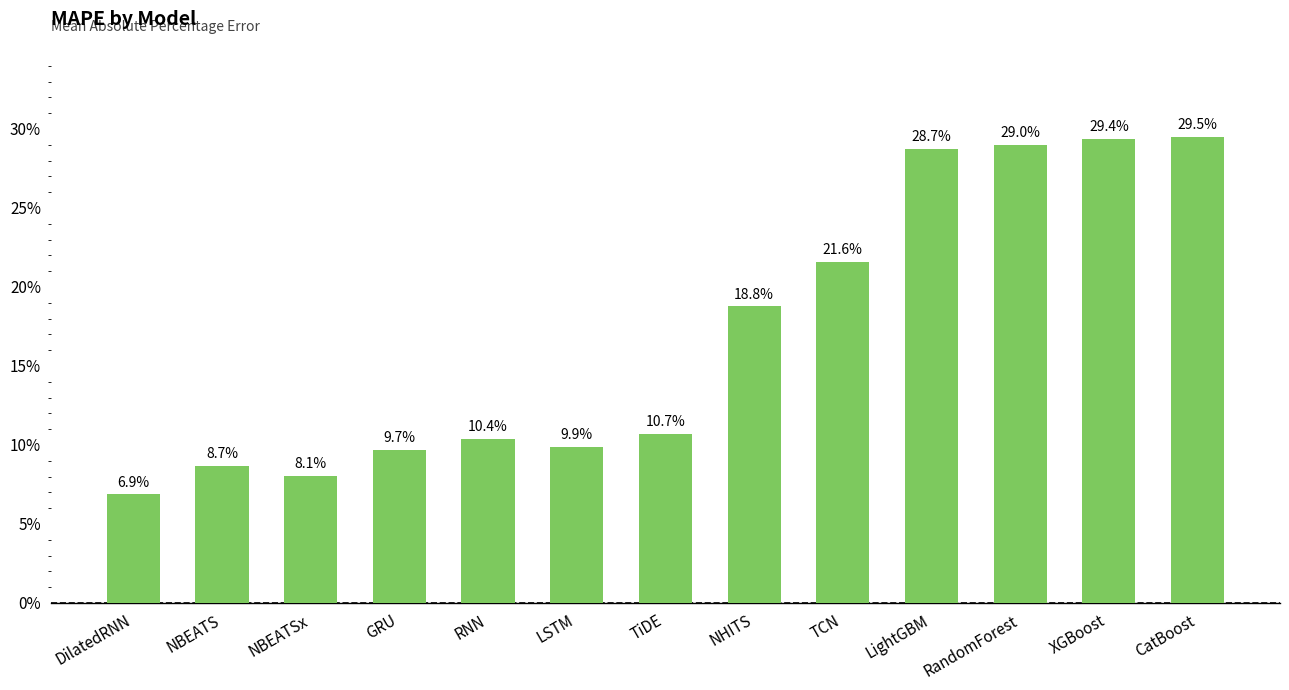

List the labels in order of value, largest first.

CatBoost, XGBoost, RandomForest, LightGBM, TCN, NHITS, TiDE, RNN, LSTM, GRU, NBEATS, NBEATSx, DilatedRNN